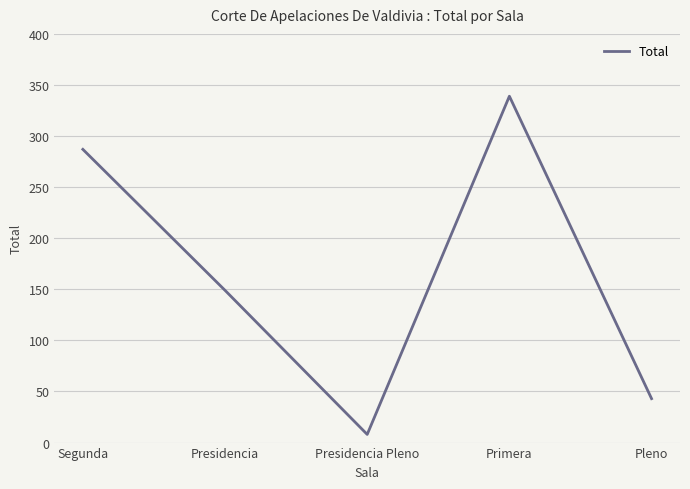

List the labels in order of value, smallest first.

Presidencia Pleno, Pleno, Presidencia, Segunda, Primera